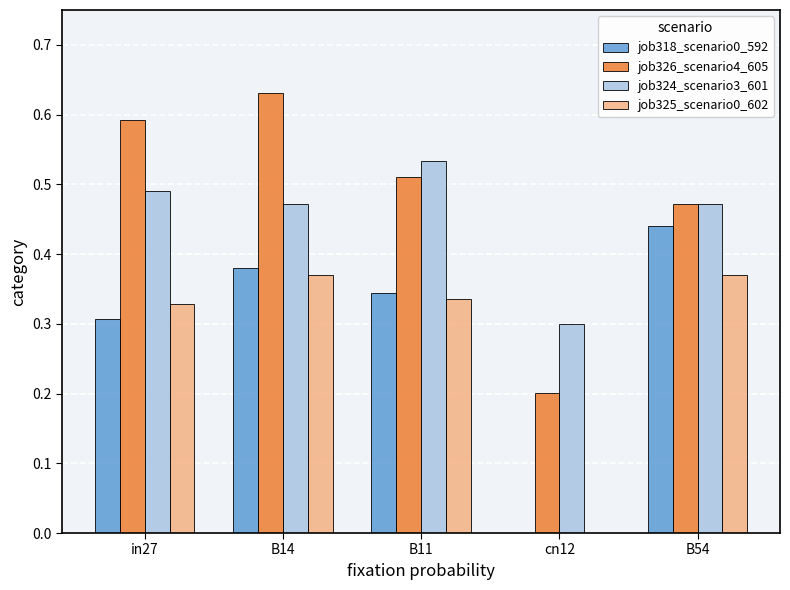

Count the number of categories in the chart.

5